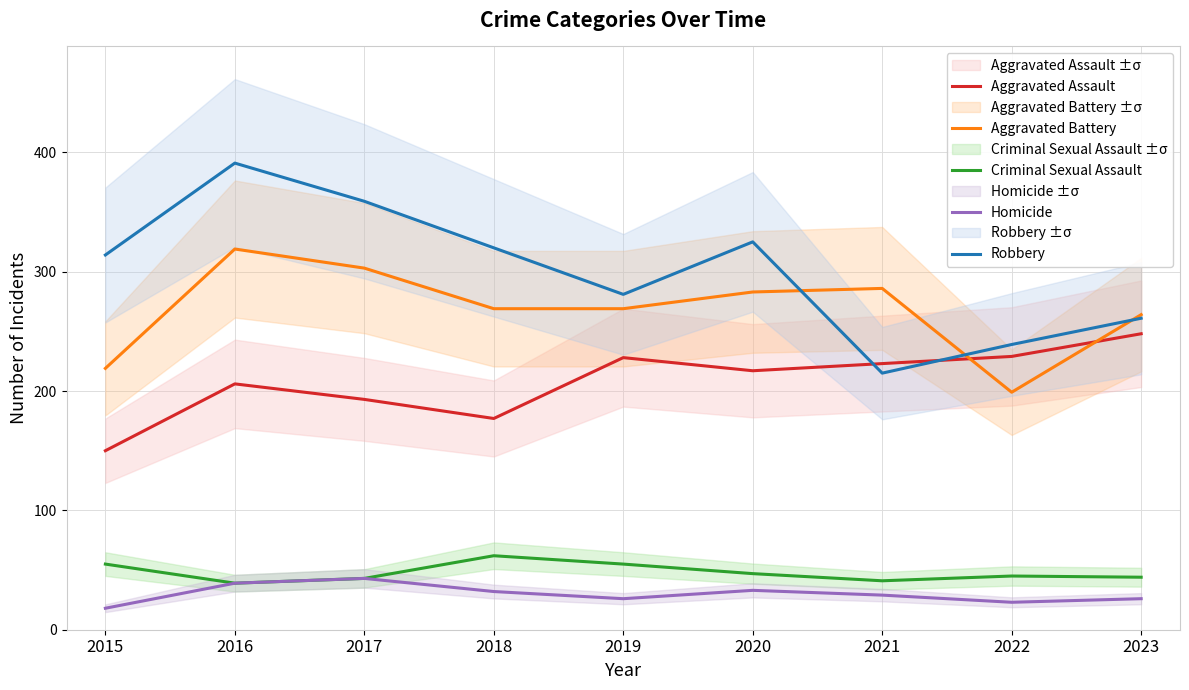

Which series has the largest range (max minus min)?

Robbery